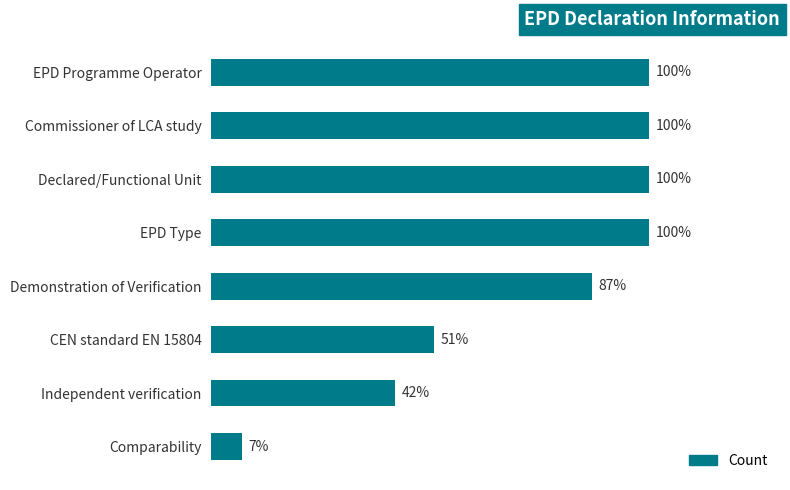

Where is the data nearest to the value 53?

CEN standard EN 15804